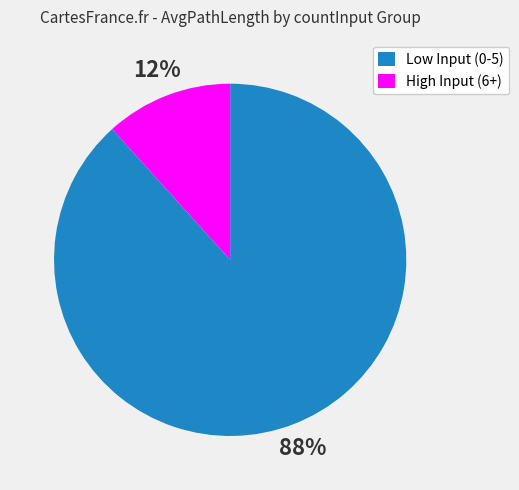

How many segments does this pie chart have?

2